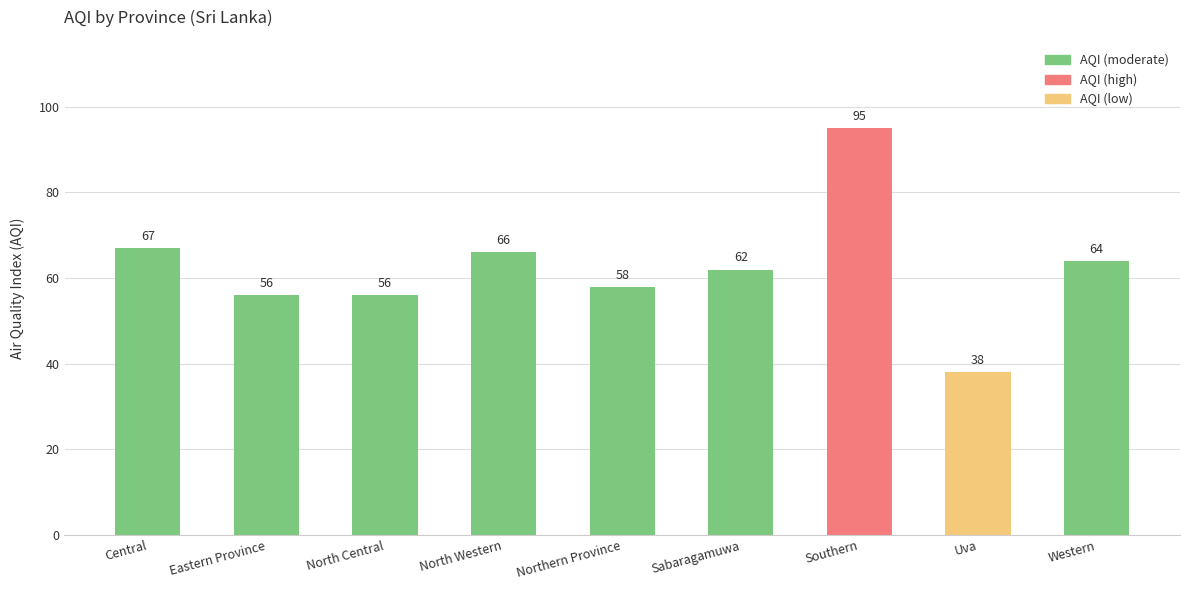

What is the label of the 6th bar from the right?

North Western